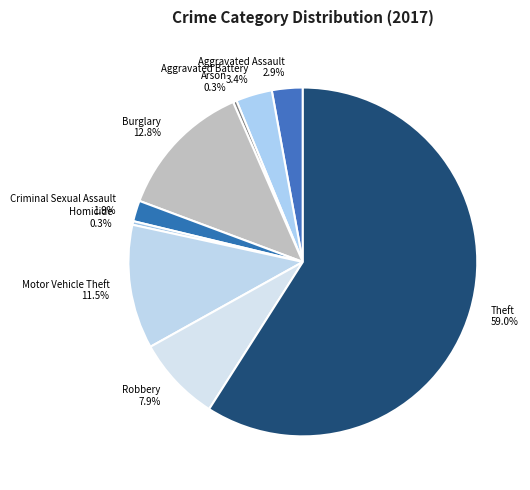

Is the sum of Burglary and Robbery greater than half?

No